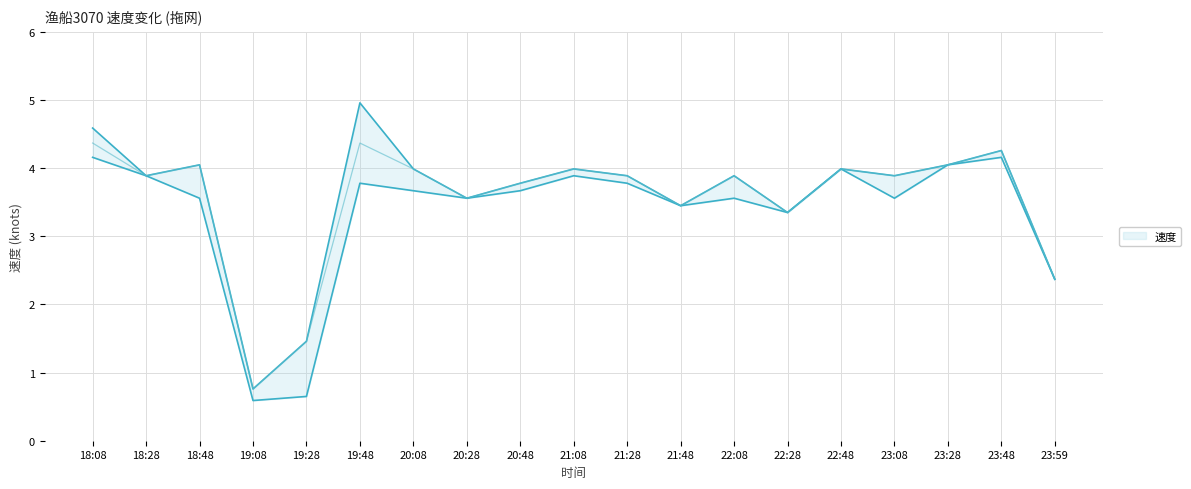

True or false: 速度_mid and 速度_lower cross at least once.

False